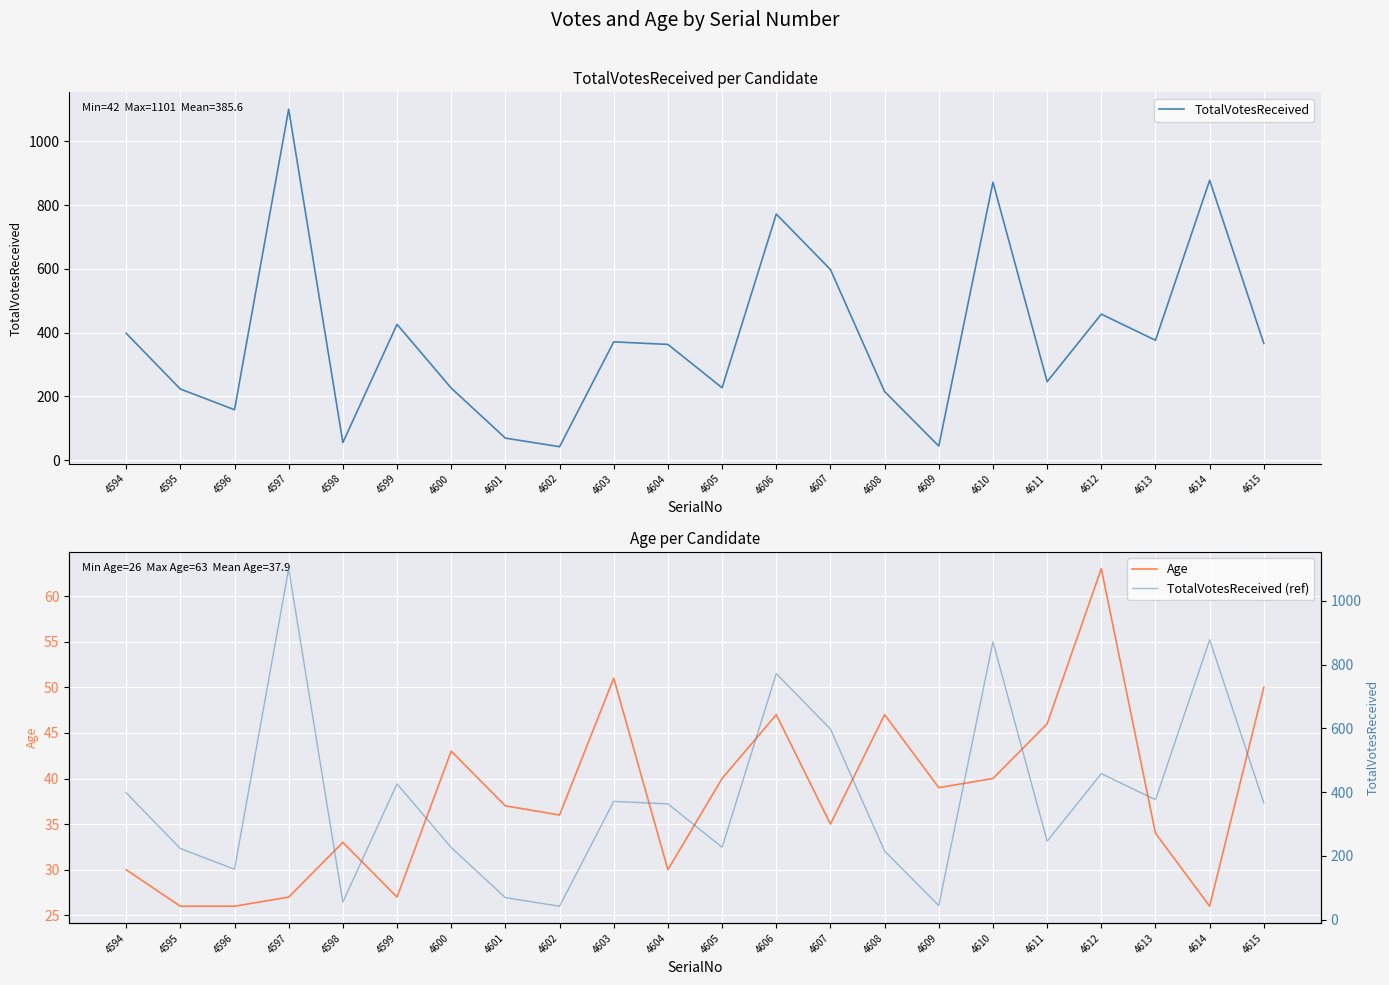

Reading left to right, extract all data points from this chart.

TotalVotesReceived: 398	223	158	1101	55	426	226	69	42	371	363	227	772	598	215	44	872	246	458	376	878	366
Age: 30	26	26	27	33	27	43	37	36	51	30	40	47	35	47	39	40	46	63	34	26	50
TotalVotesReceived (ref): 398	223	158	1101	55	426	226	69	42	371	363	227	772	598	215	44	872	246	458	376	878	366